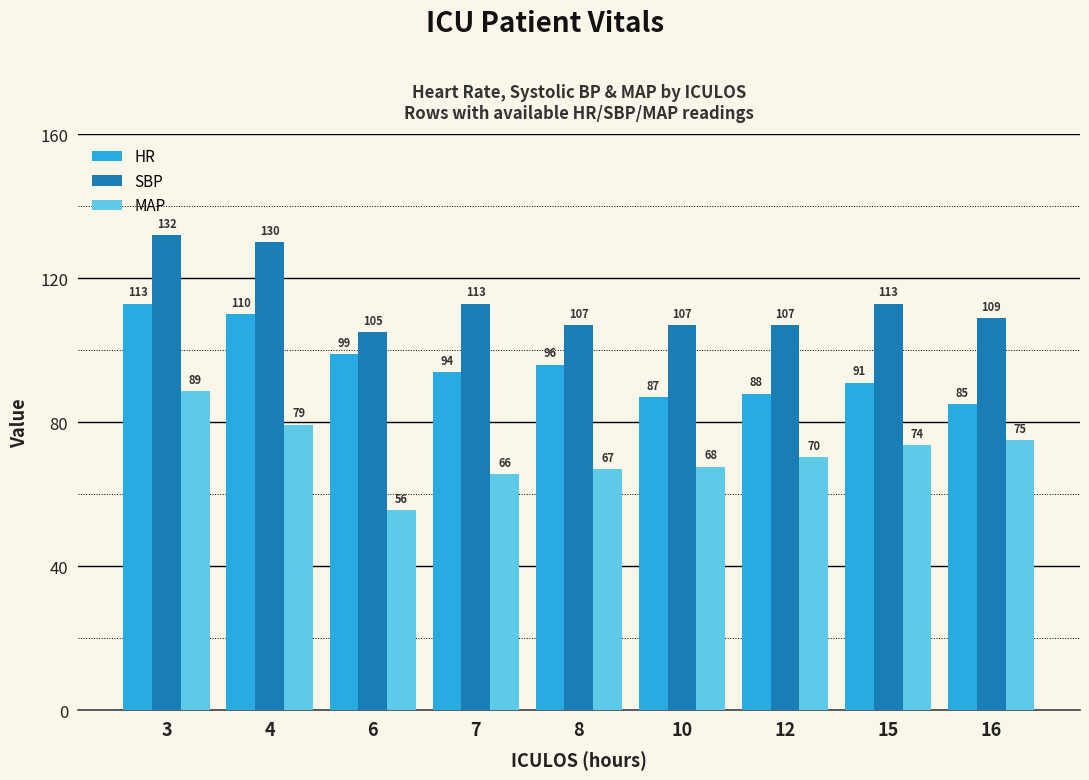

What are all the series names shown in the legend?

HR, SBP, MAP